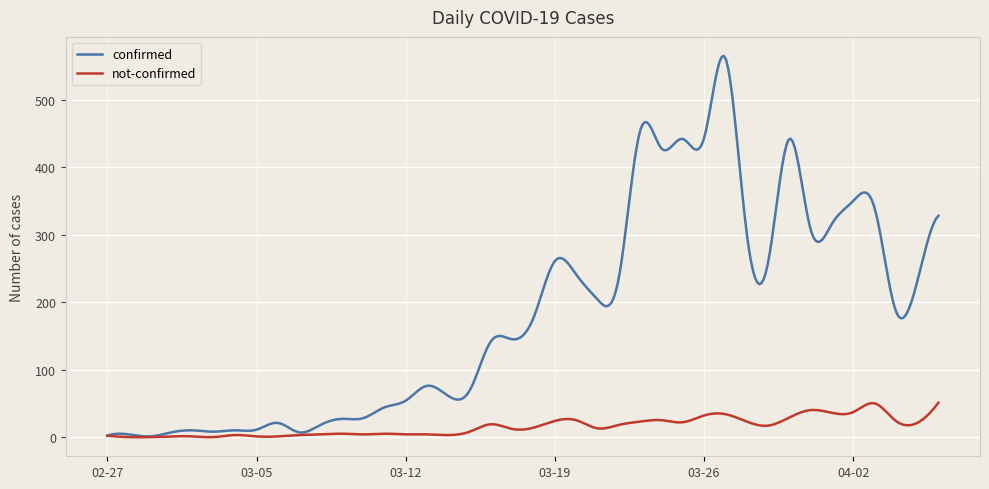

Which series has the largest total across all categories?

confirmed